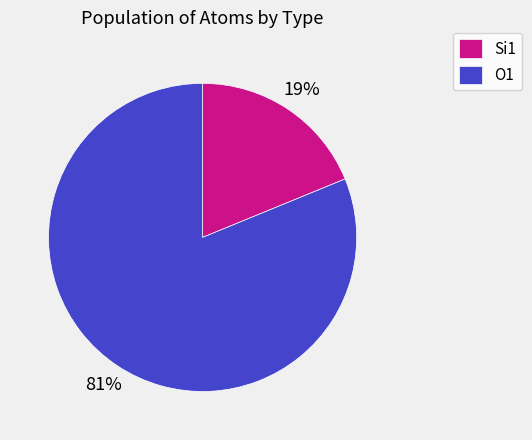

Do O1 and Si1 together represent more than half of the pie?

Yes